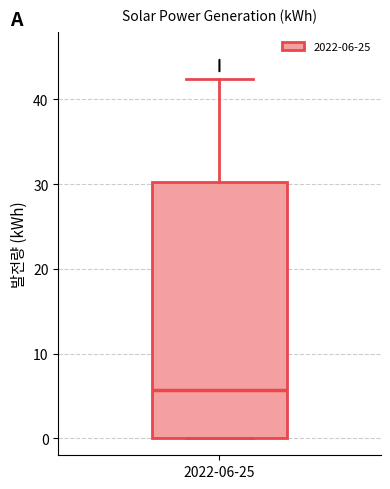

Transcribe this box plot: give where the median line is, the range the box spans, and where the two whiskers end, as read against the y-axis. The values are not printed on the chart, so give them approximately, as read against the axis.

median 6, box 0 to 30, whiskers 0 to 42